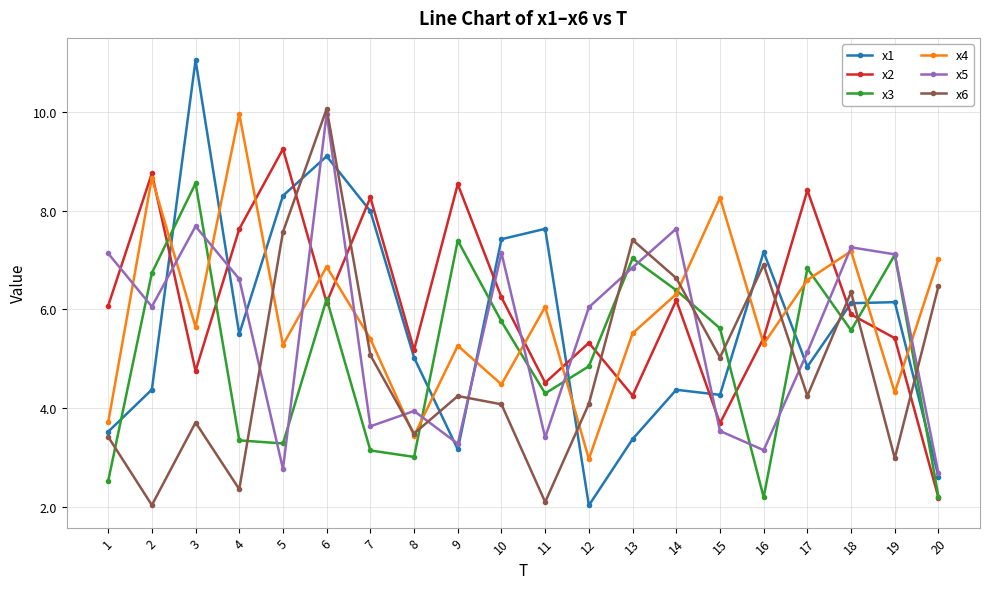

How many lines are shown in the chart?

6